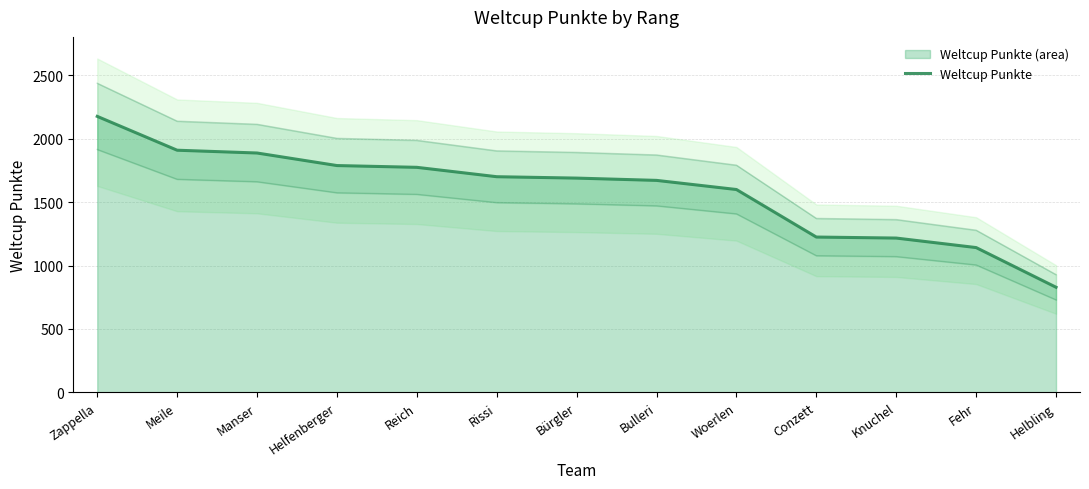

What is the value of the 6th point from the left?

1701